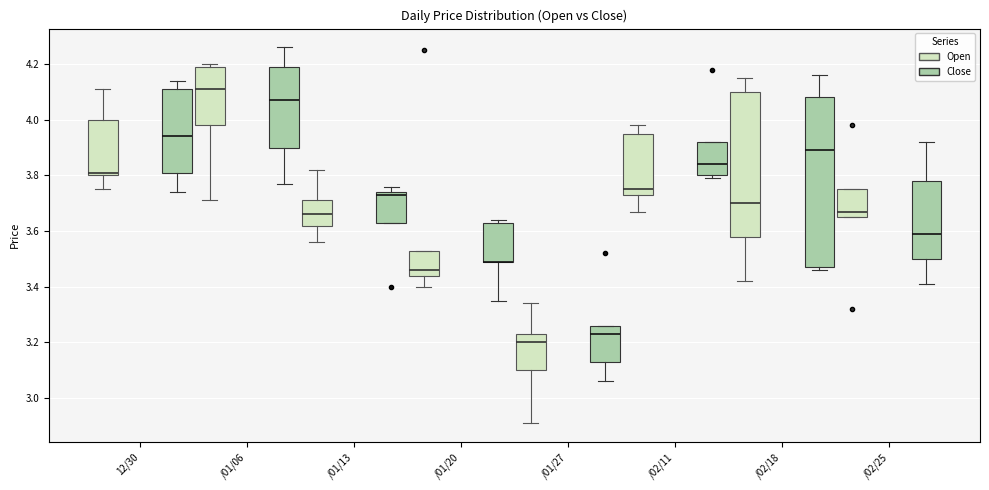

Reading left to right, transcribe this box plot: for each box, give where its median line is, the range the box spans, and where its two whiskers end, as read against the y-axis. The values are not printed on the chart, so give them approximately, as read against the axis.

12/30 (Open): median 3.82, box 3.80 to 4.00, whiskers 3.76 to 4.12
12/30 (Close): median 3.94, box 3.82 to 4.12, whiskers 3.74 to 4.14
/01/06 (Open): median 4.12, box 3.98 to 4.20, whiskers 3.72 to 4.20 (just above the box's upper edge)
/01/06 (Close): median 4.08, box 3.90 to 4.20, whiskers 3.78 to 4.26
/01/13 (Open): median 3.66, box 3.62 to 3.72, whiskers 3.56 to 3.82
/01/13 (Close): median 3.74 (just below the box's upper edge), box 3.64 to 3.74, whiskers 3.64 to 3.76
/01/20 (Open): median 3.46, box 3.44 to 3.54, whiskers 3.40 to 3.54
/01/20 (Close): median 3.50 (drawn on the box's lower edge), box 3.50 to 3.64, whiskers 3.36 to 3.64 (just above the box's upper edge)
/01/27 (Open): median 3.20, box 3.10 to 3.24, whiskers 2.92 to 3.34
/01/27 (Close): median 3.24, box 3.14 to 3.26, whiskers 3.06 to 3.26
/02/11 (Open): median 3.76, box 3.74 to 3.96, whiskers 3.68 to 3.98
/02/11 (Close): median 3.84, box 3.80 to 3.92, whiskers 3.80 (just below the box's lower edge) to 3.92
/02/18 (Open): median 3.70, box 3.58 to 4.10, whiskers 3.42 to 4.16
/02/18 (Close): median 3.90, box 3.48 to 4.08, whiskers 3.46 to 4.16
/02/25 (Open): median 3.68, box 3.66 to 3.76, whiskers 3.66 to 3.76
/02/25 (Close): median 3.60, box 3.50 to 3.78, whiskers 3.42 to 3.92